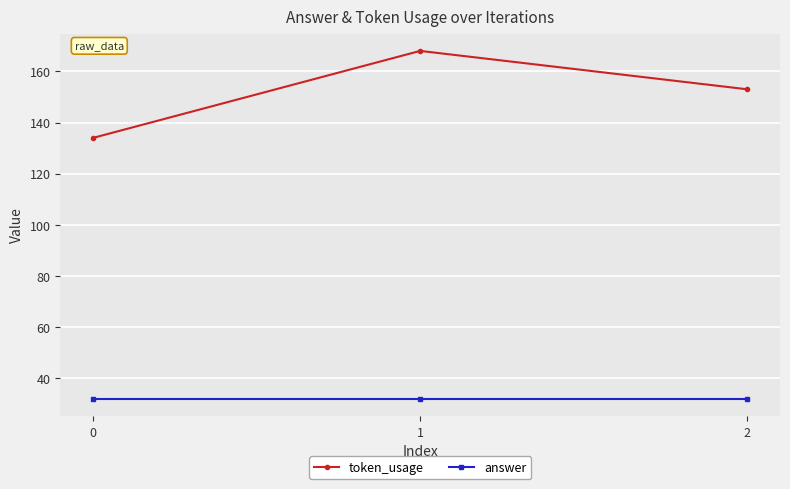

What is the total value across all series at 0?

166